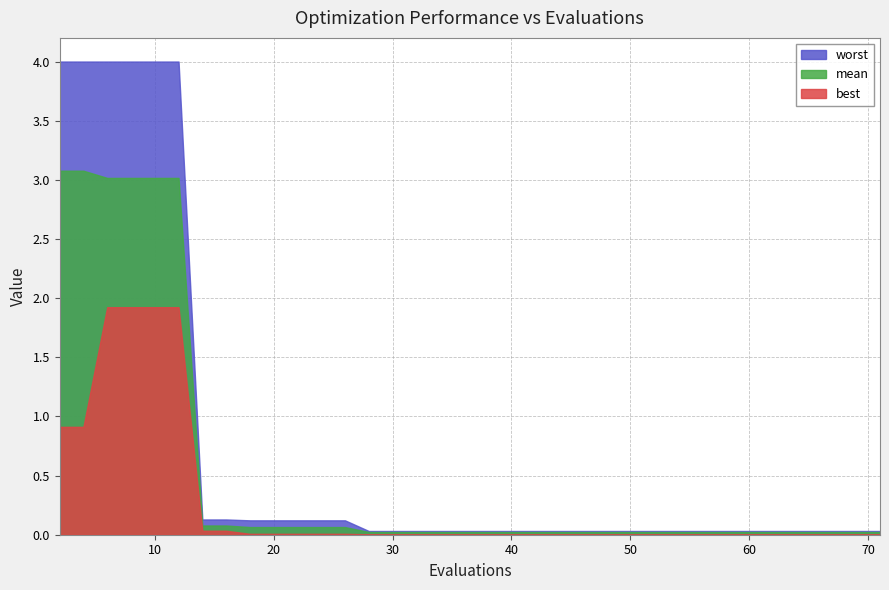

Which series has the widest spread of values?

worst